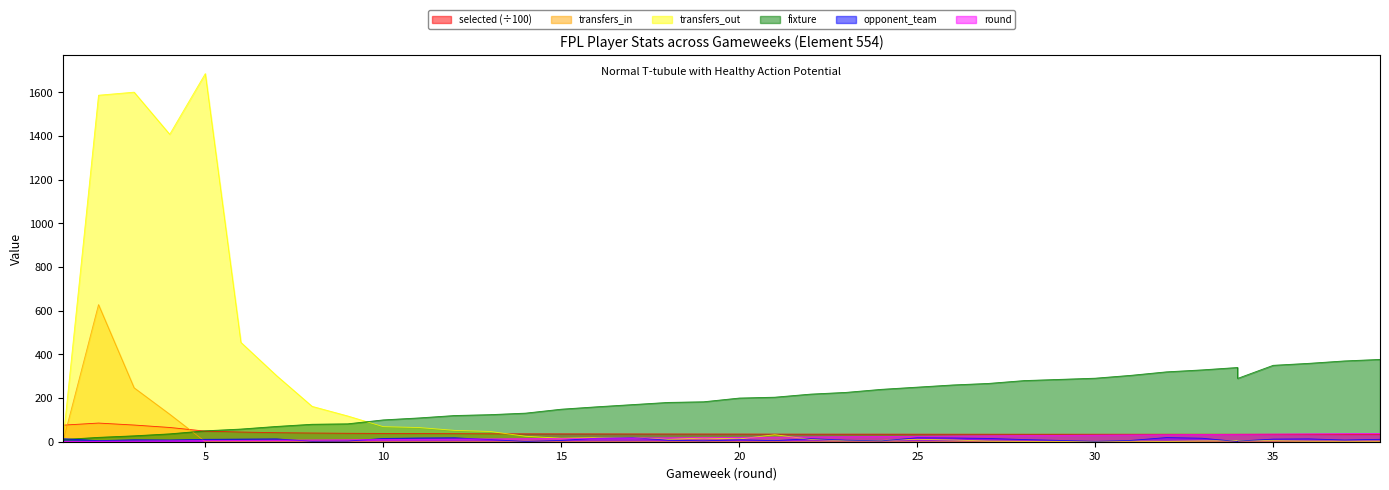

The value of round at 33 is 33.0. True or false?

True